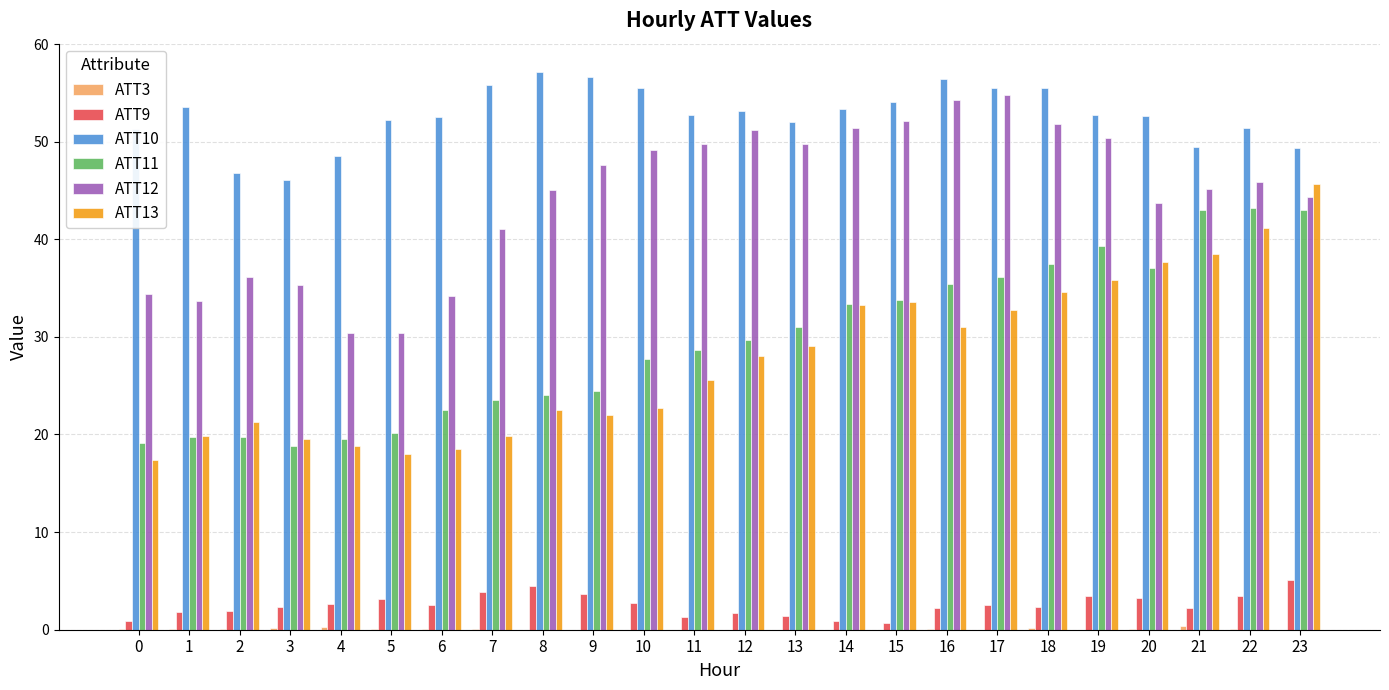

What is the total value across all series at 11?

158.0